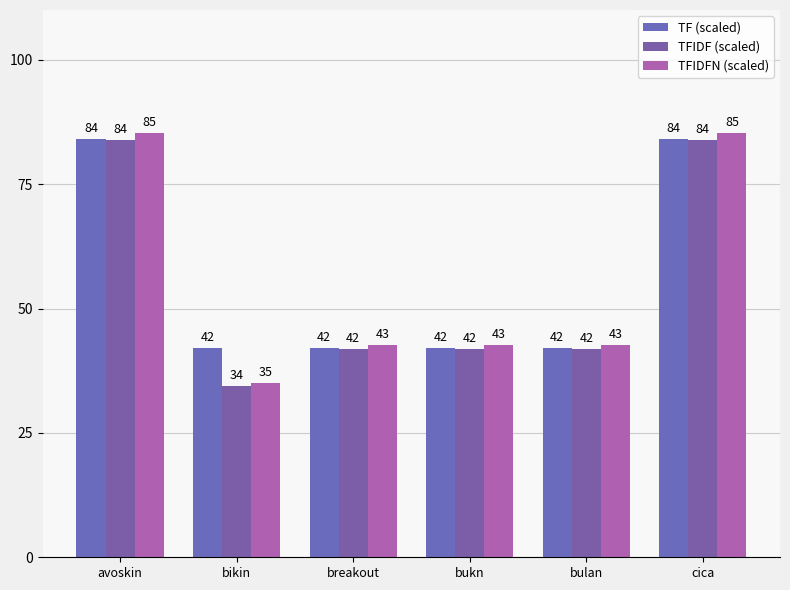

How many bars are there in each group?

3